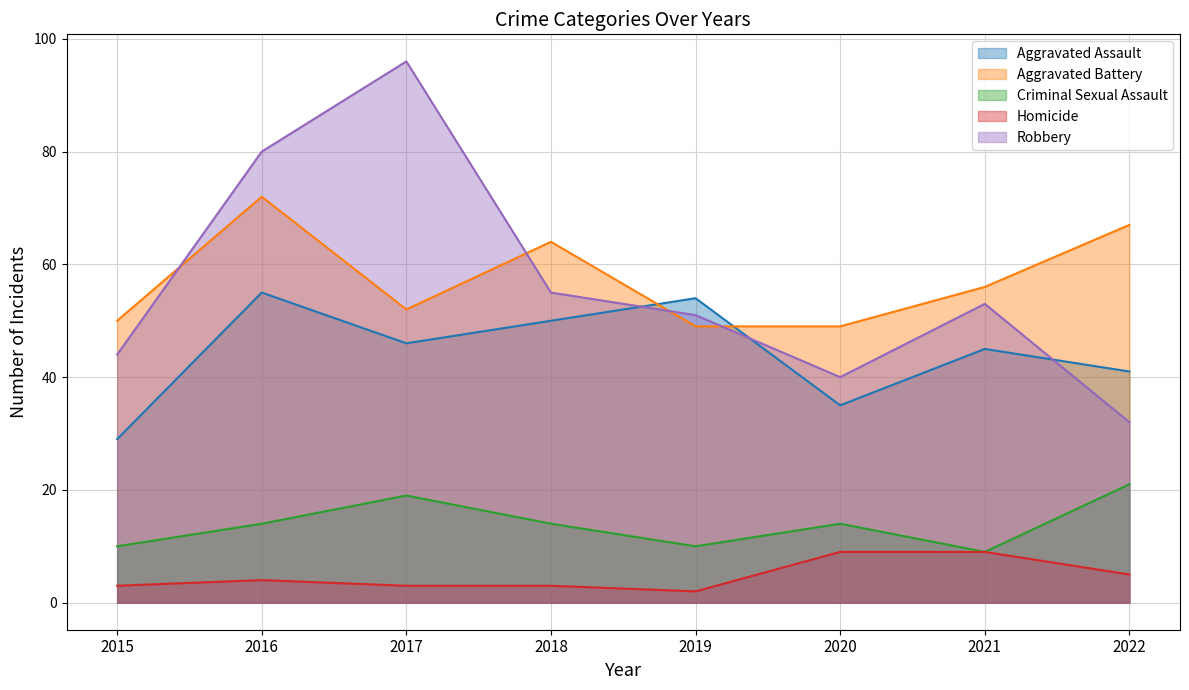

The Aggravated Assault series shows 7 at 2020. True or false?

False